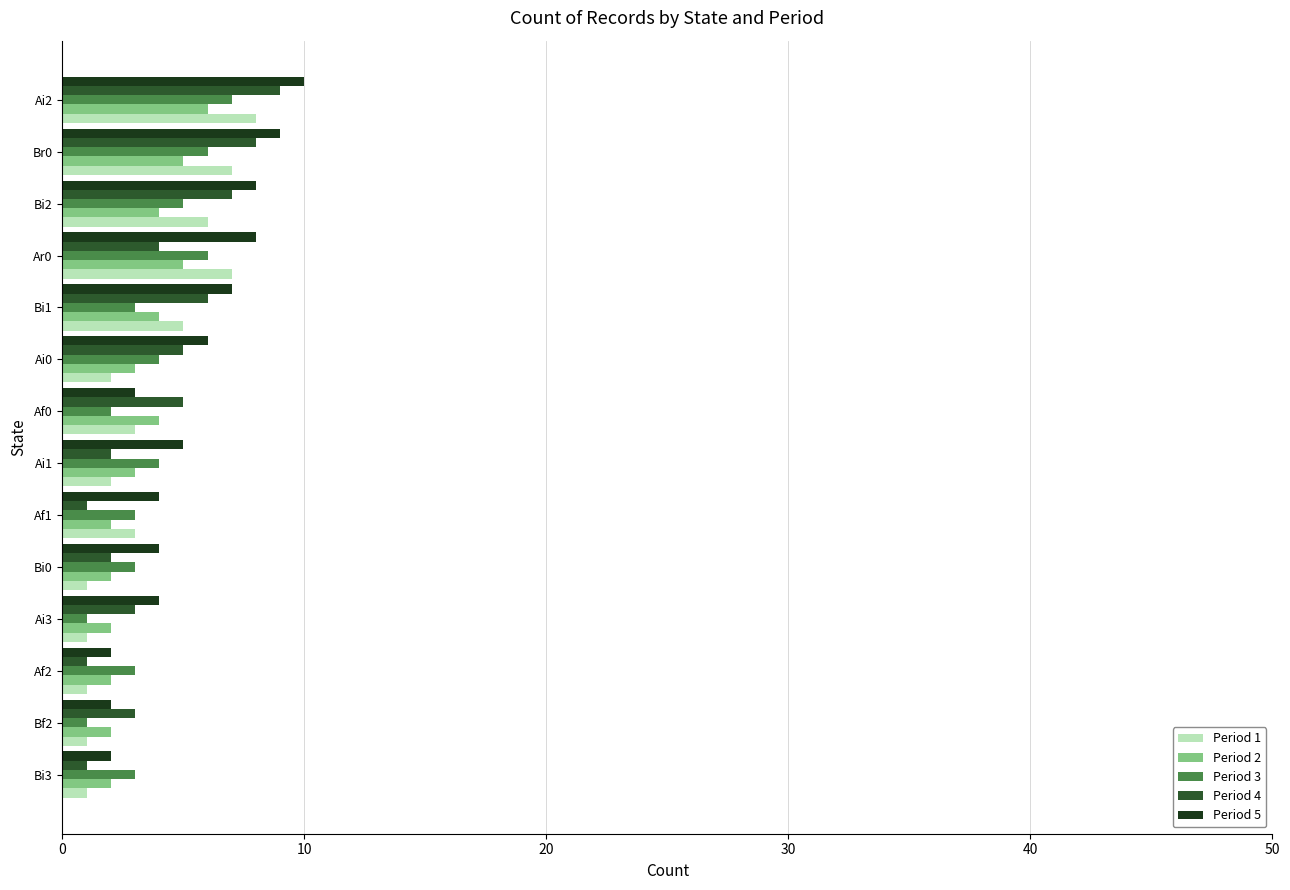

Between Ai1 and Bi2, which series saw the biggest shift?

Period 4